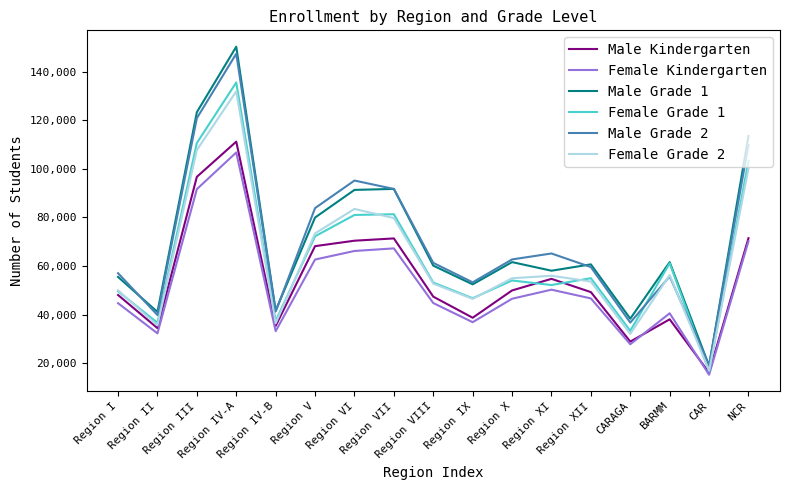

Between Region IX and CAR, which series saw the biggest shift?

Male Grade 2